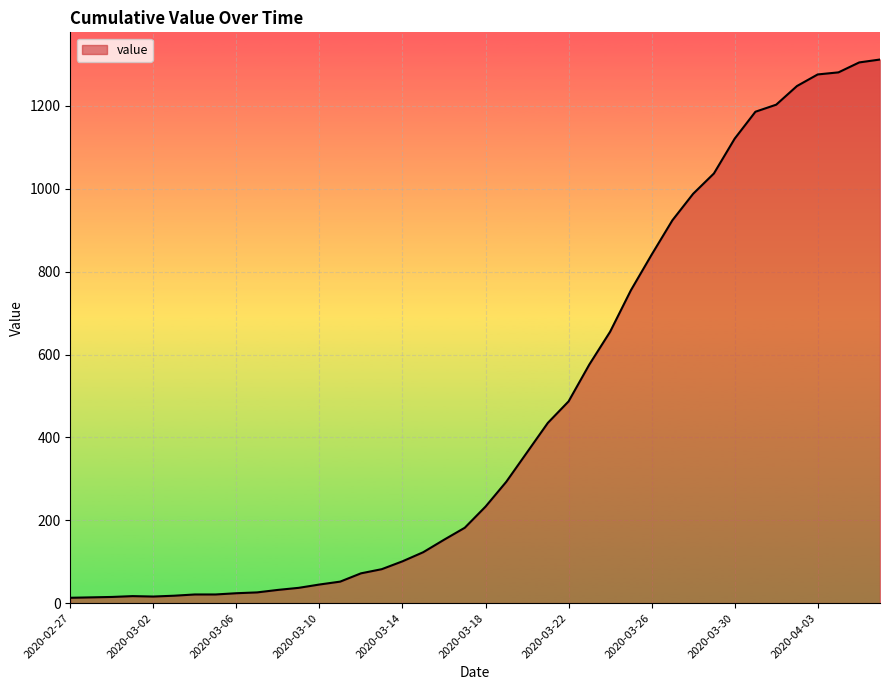

What is the greatest value displayed?

1312